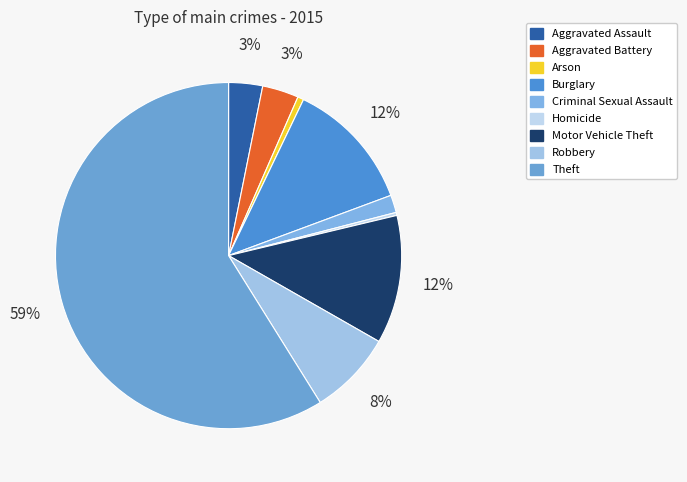

How many segments does this pie chart have?

9